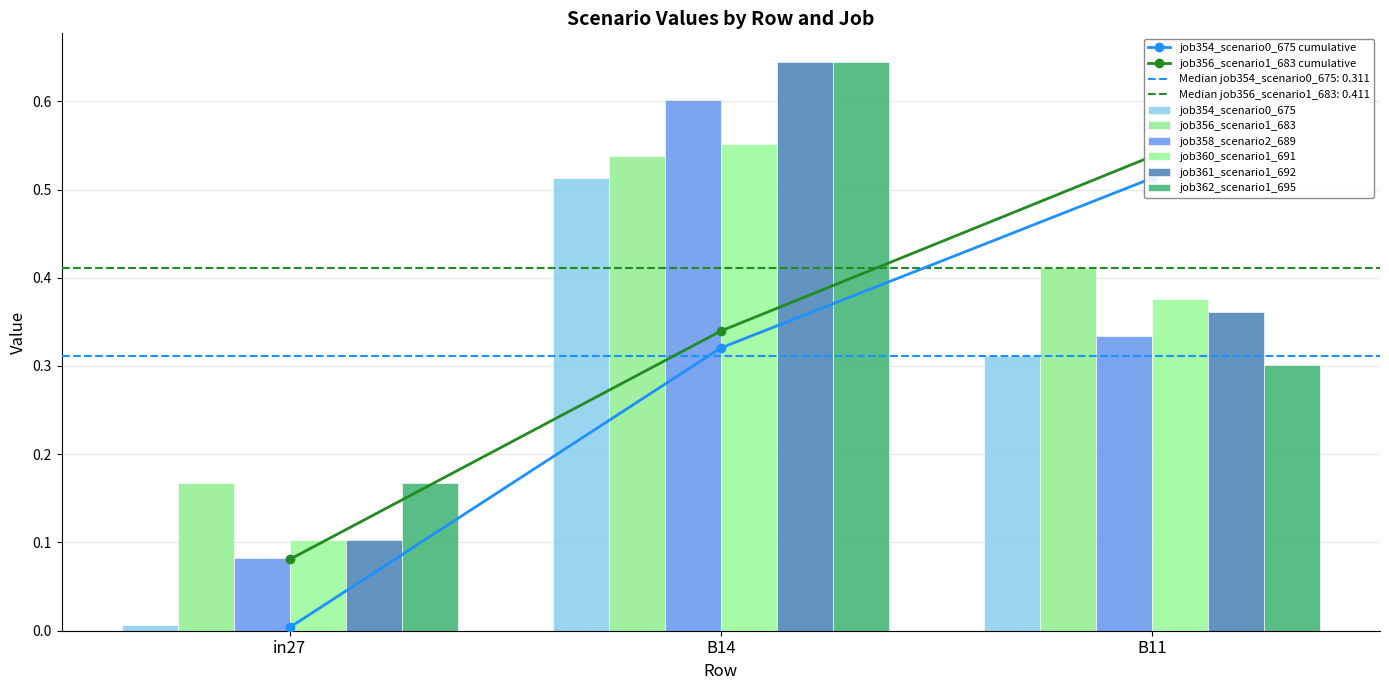

What is the value of the job361_scenario1_692 bar at the 2nd from the left?

0.6